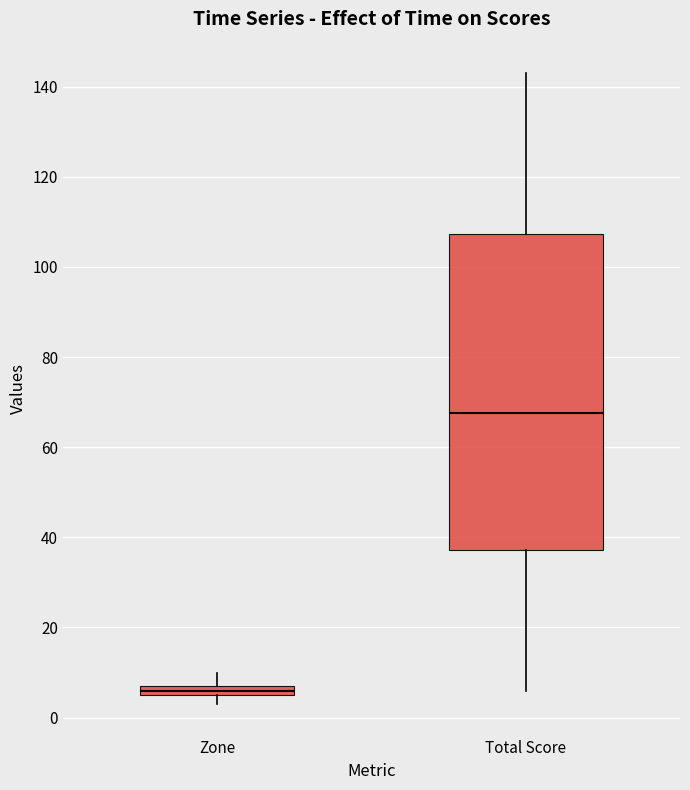

Which box is the tallest, from its lower edge to its upper edge?

Total Score